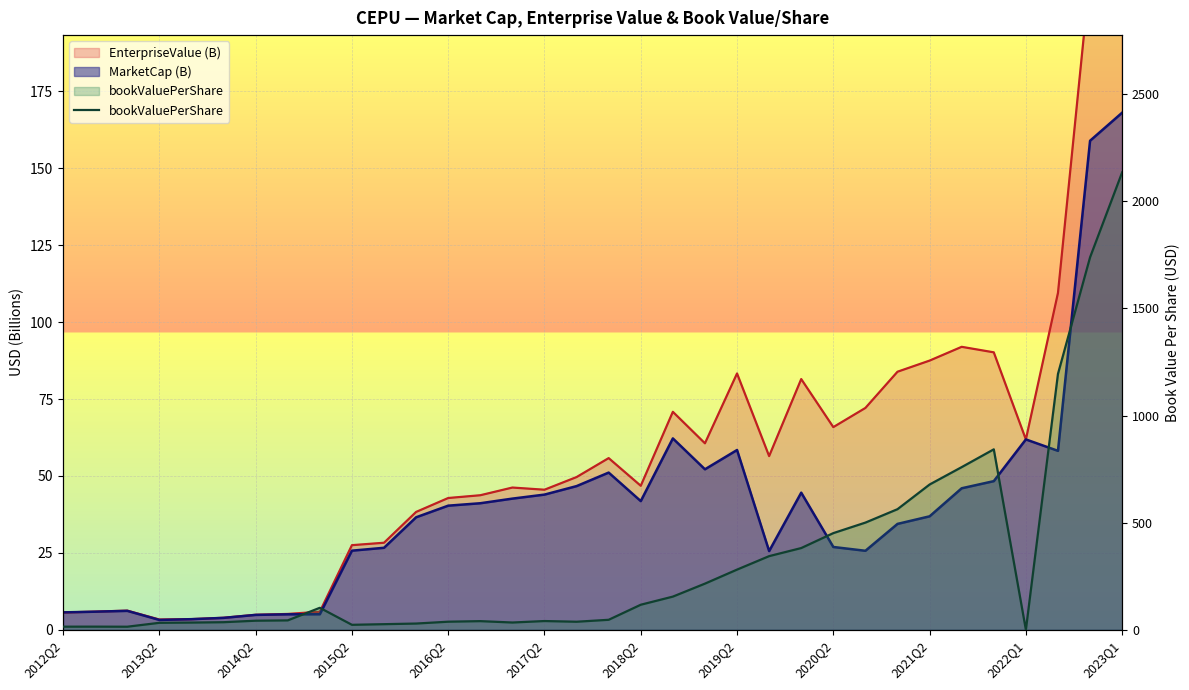

What is the average value?

323.7